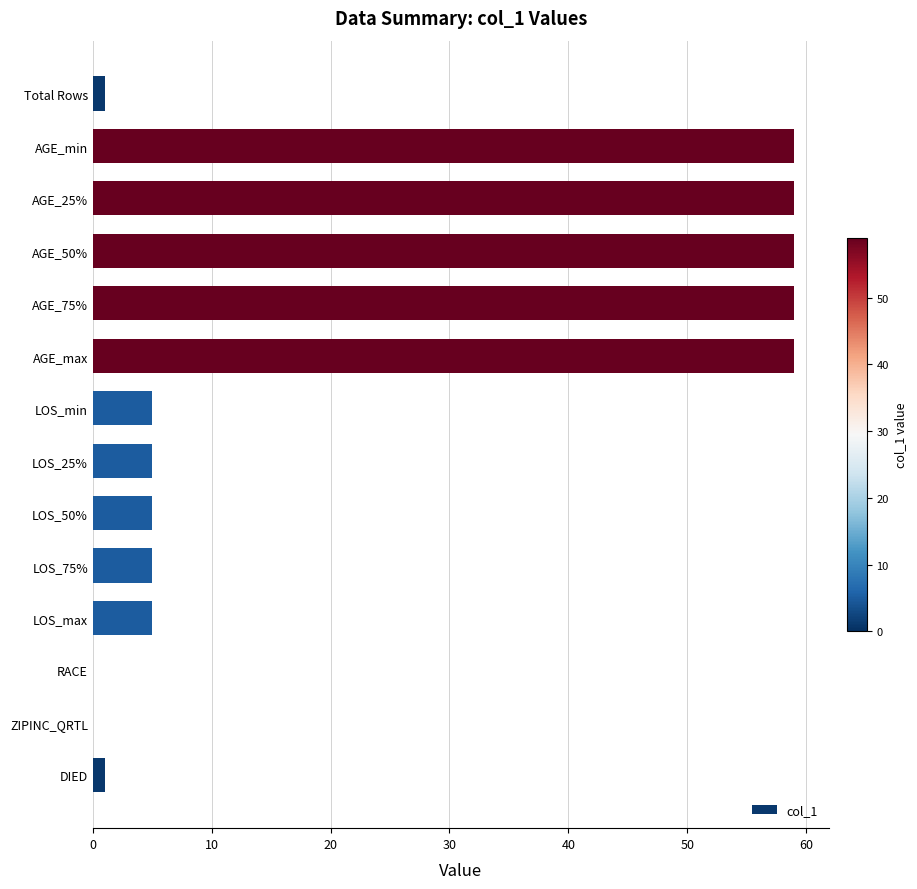

How many series are shown in this chart?

1